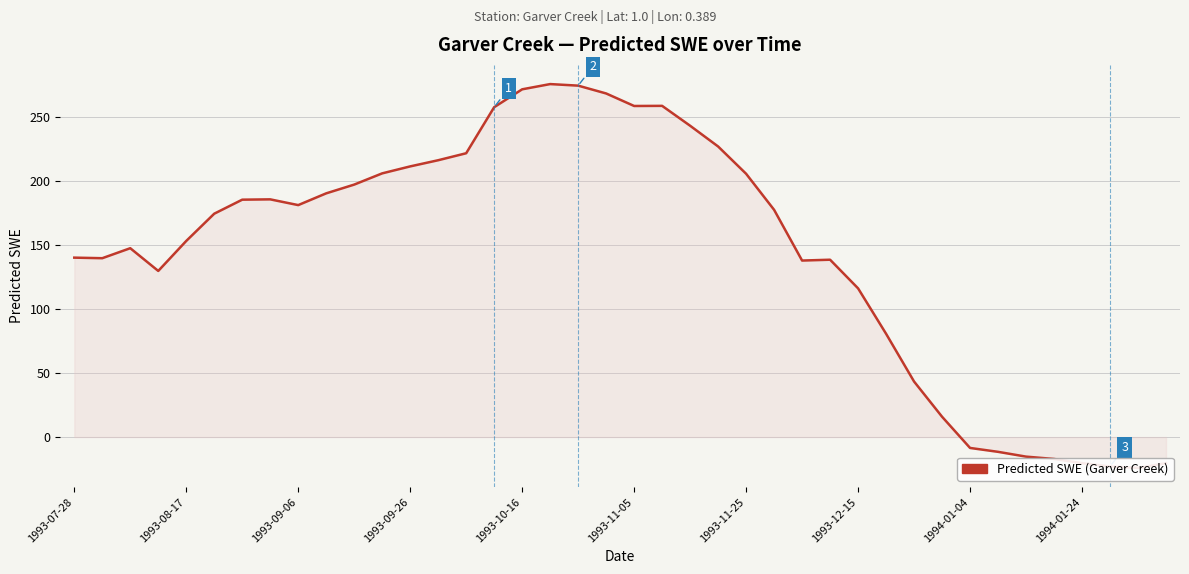

What is the minimum value shown in the chart?

-24.1